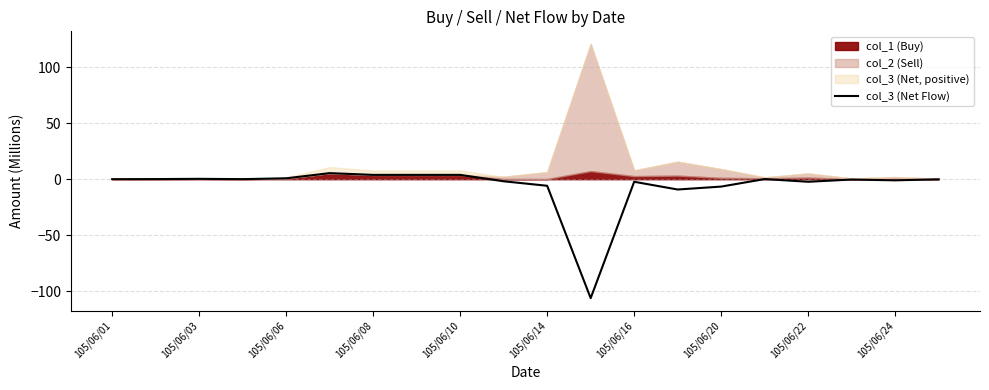

How many points are lower than both their immediate neighbors (excluding endpoints)?

5